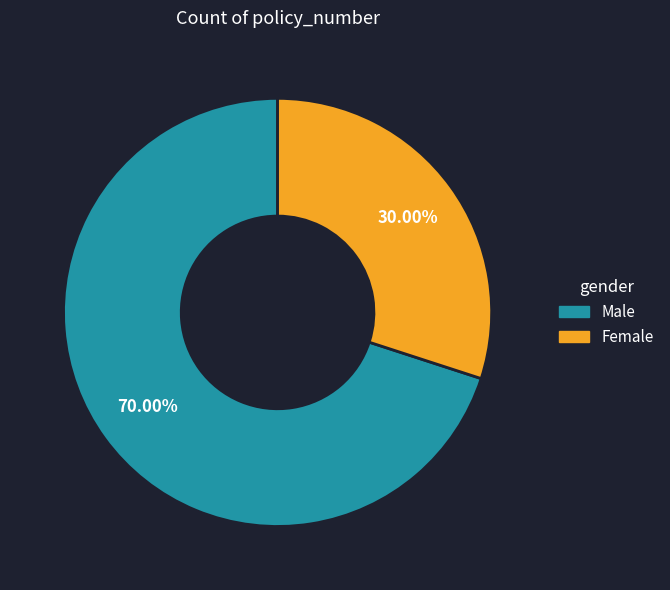

Is there any slice that represents more than half of the pie?

Yes